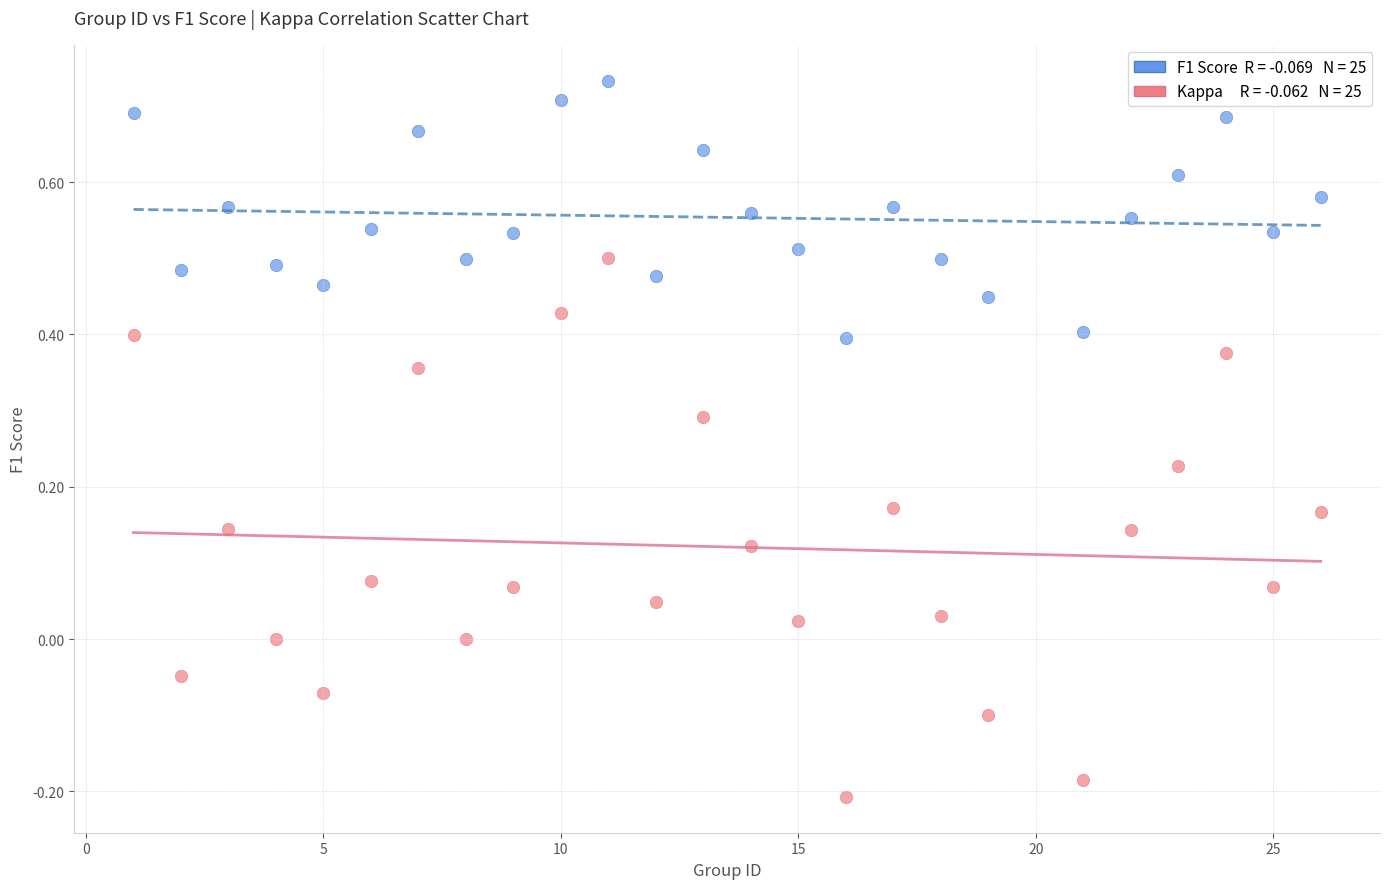

Across all data points, what is the range of X values (max minus min)?

25.0